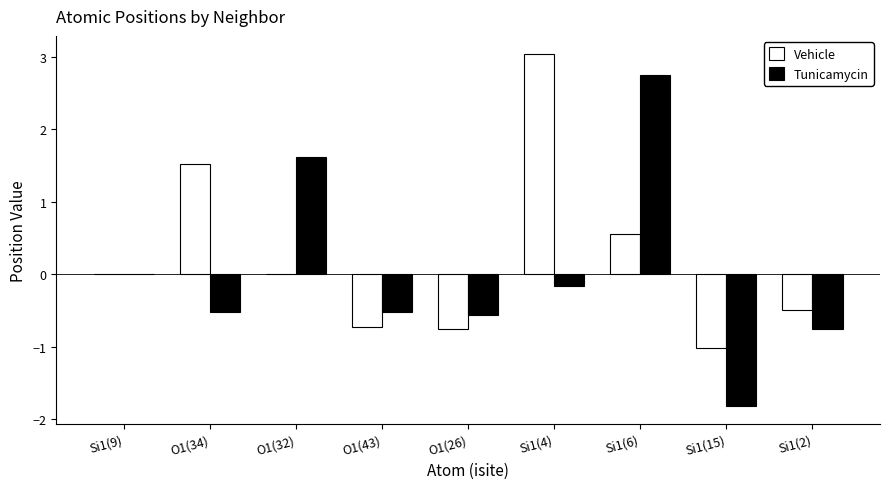

The value of Tunicamycin at Si1(2) is -0.8. True or false?

True